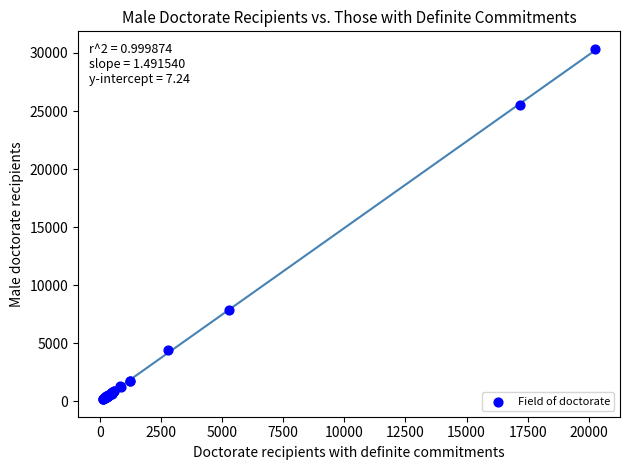

What Y value in the scatter plot is closest to 15268?

7873